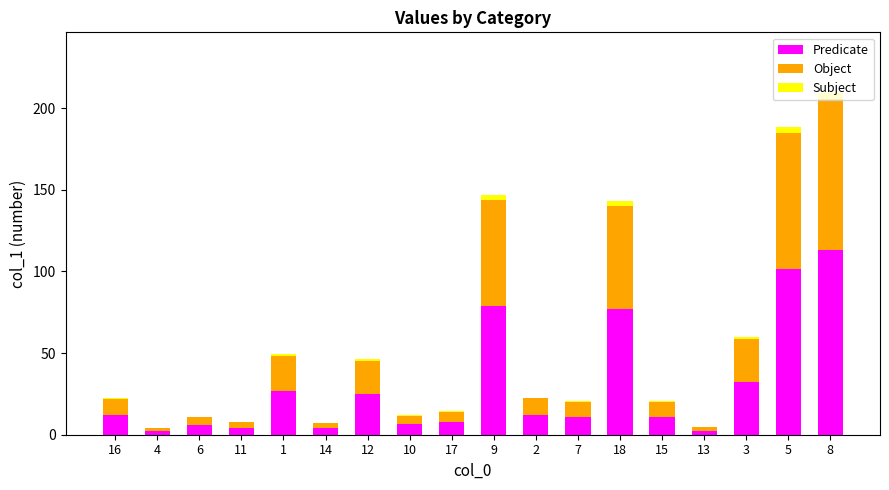

True or false: Predicate has a value of 11.0 at 7.

True